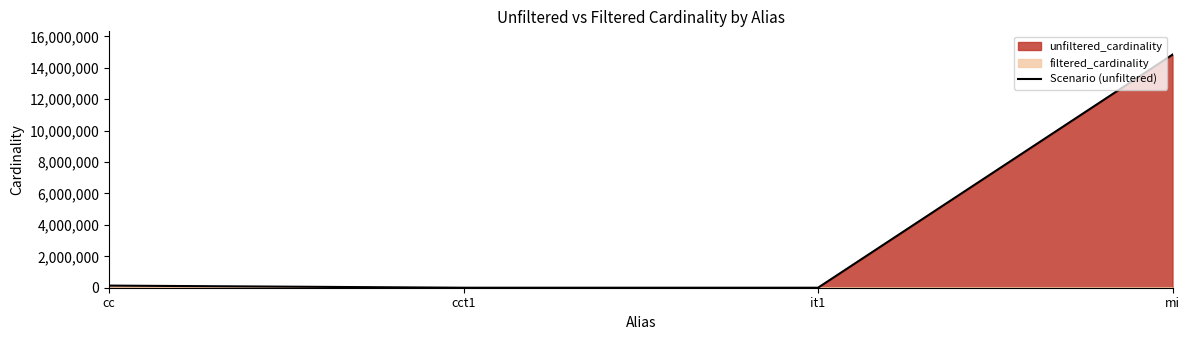

Which label corresponds to the smallest value in the chart?

cct1